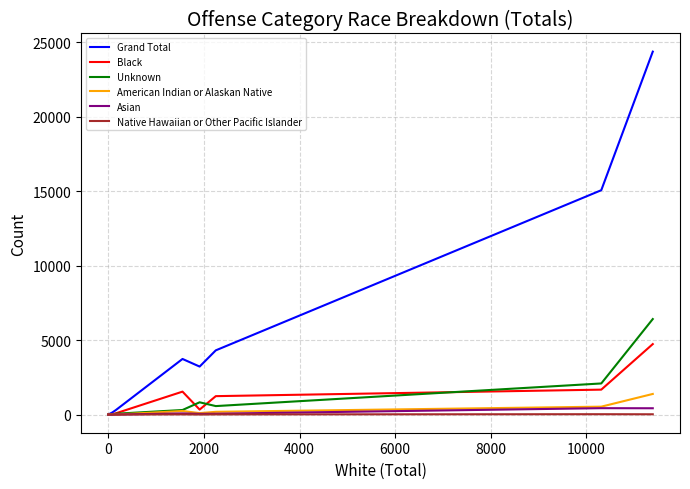

Which series has the largest range (max minus min)?

Grand Total